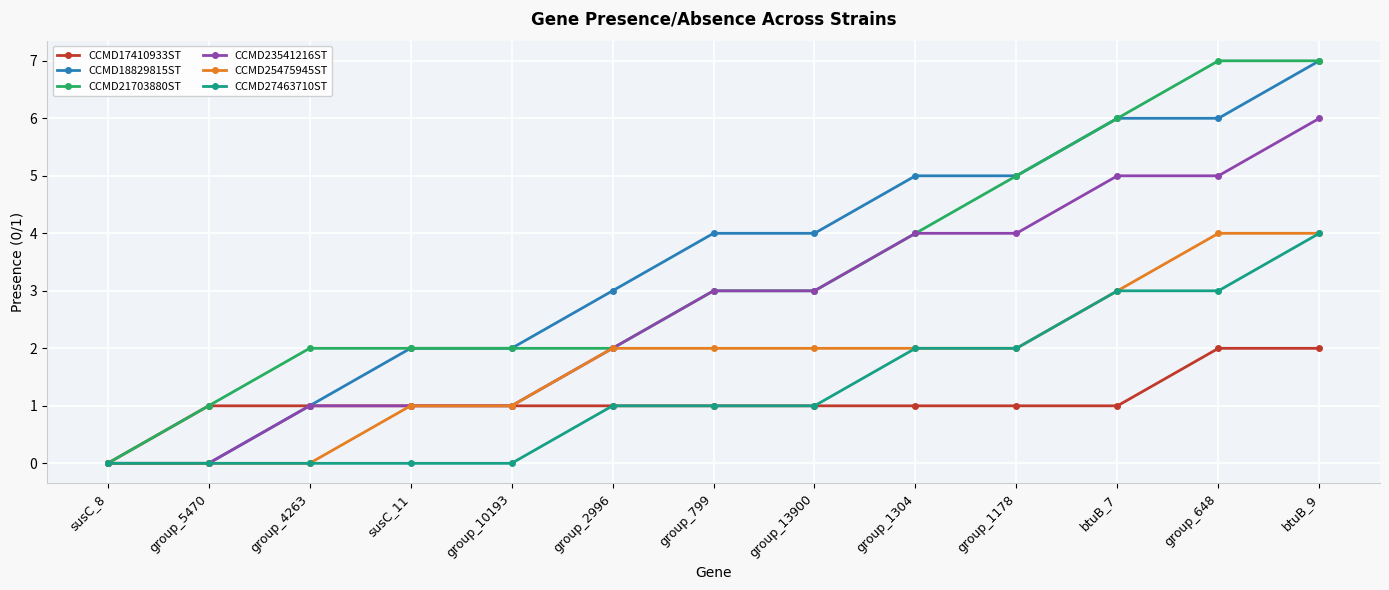

Is the value of CCMD17410933ST at btuB_9 greater than the value of CCMD18829815ST at susC_8?

Yes